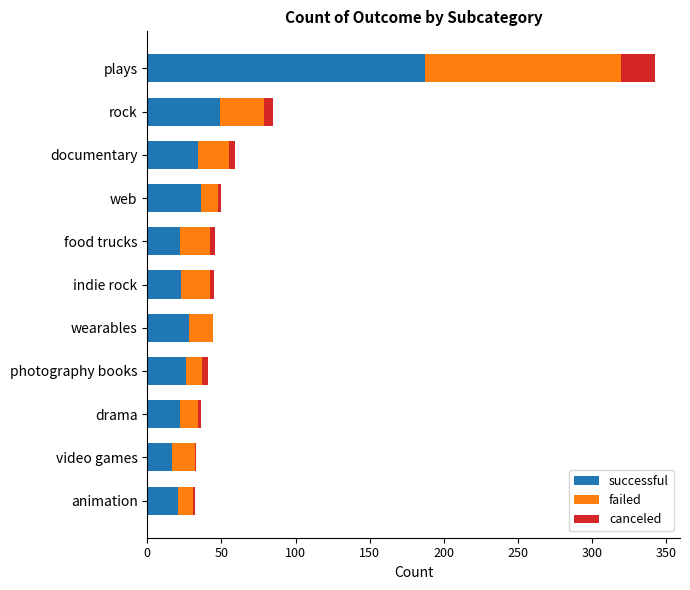

Is it true that successful equals 34 at animation?

False